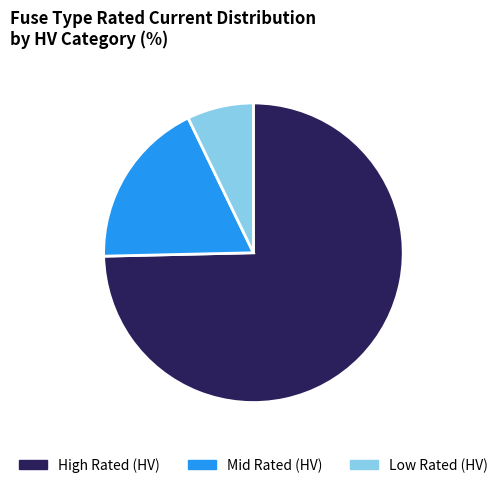

Is there any slice that represents more than half of the pie?

Yes